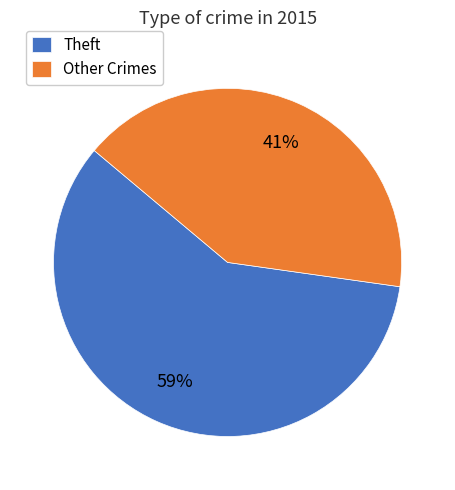

Is the sum of Other Crimes and Theft greater than half?

Yes